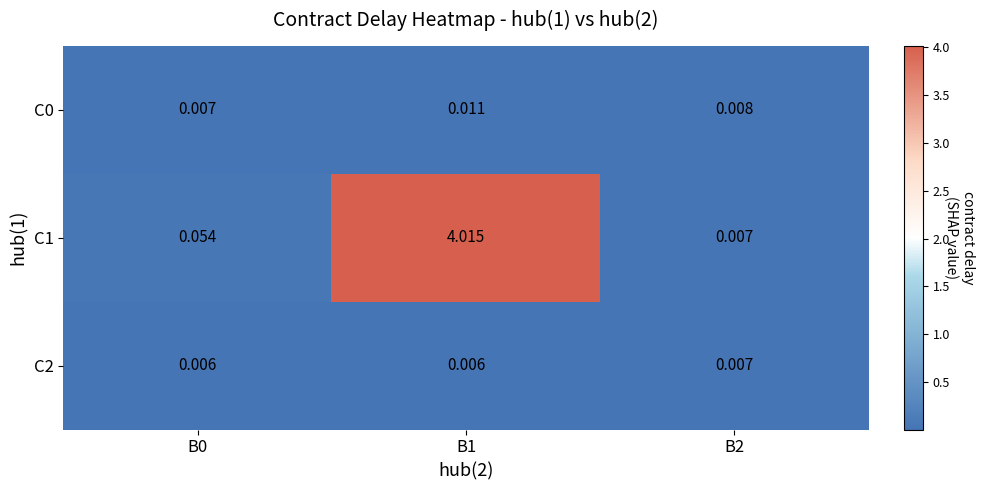

Is the value of C2 at B0 greater than the value of C0 at B1?

No